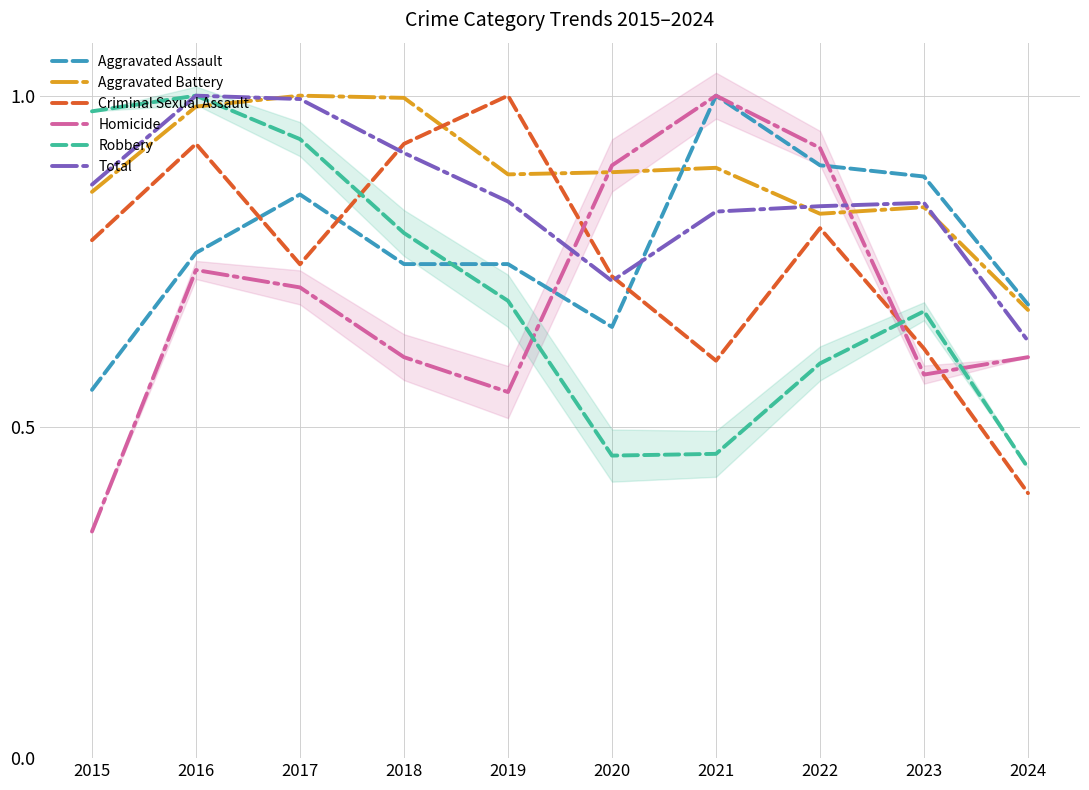

What is the maximum value shown in the chart?

1.0